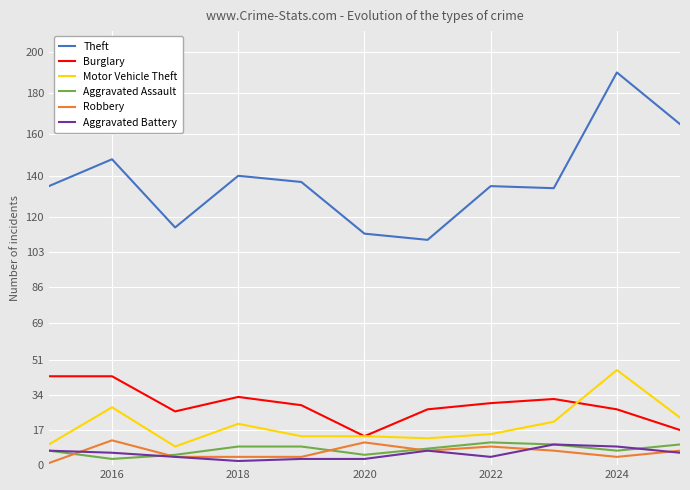

True or false: Aggravated Assault and Burglary cross at least once.

False